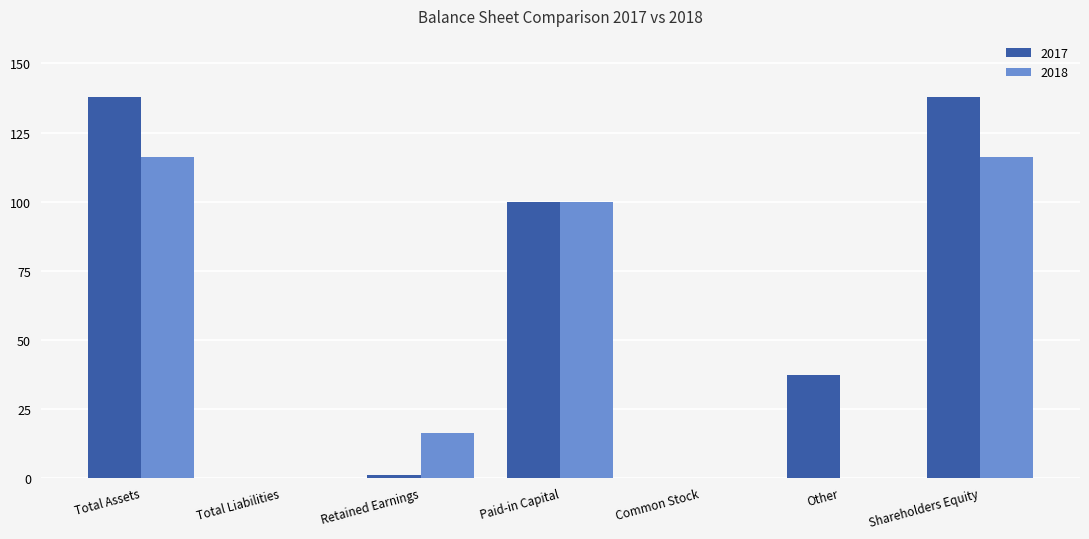

What is the highest value of the 2018 series?

116